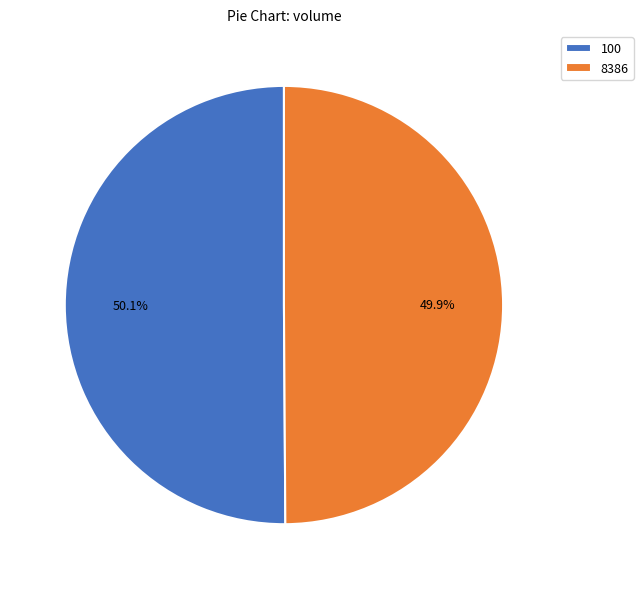

Count the number of slices in the pie.

2